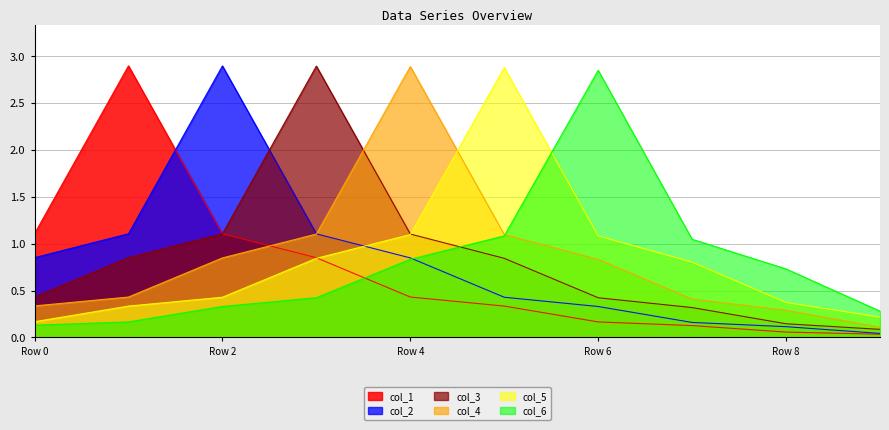

Rank the series by their maximum value, from highest to lowest.

col_1, col_2, col_3, col_4, col_5, col_6